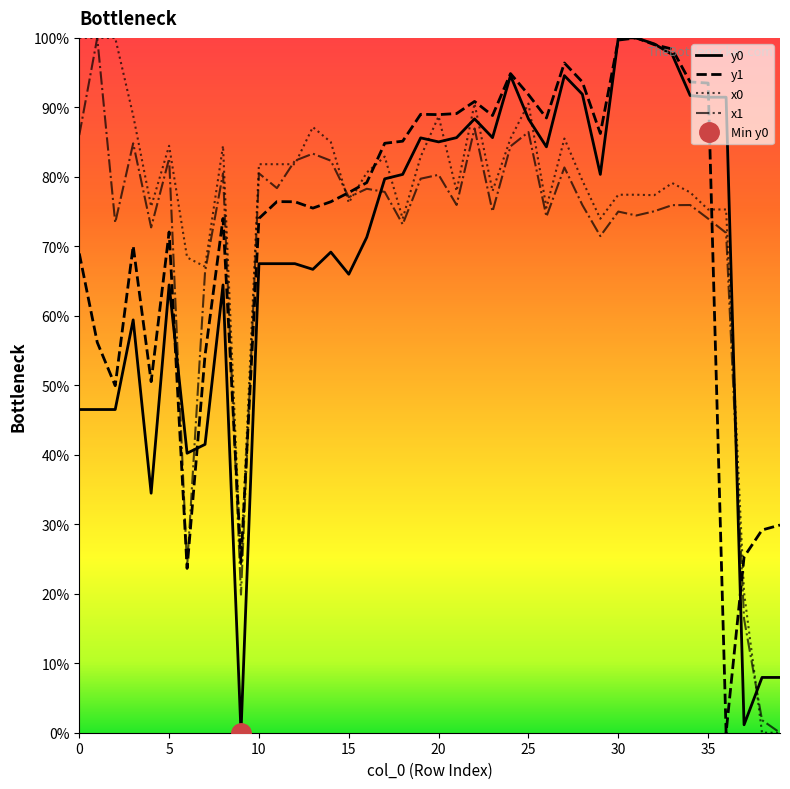

True or false: x1 has more than 2 interior local peaks.

True